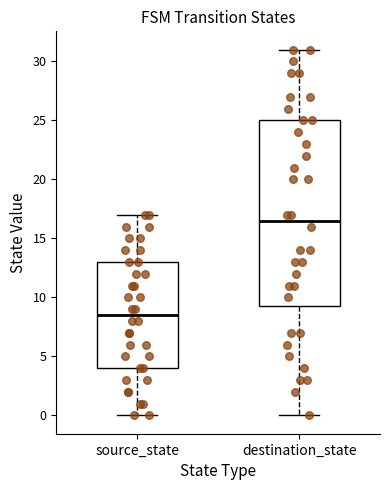

Where does the median line of the box for destination_state sit on the y-axis? The values are not printed on the chart, so give them approximately, as read against the axis.

16.5